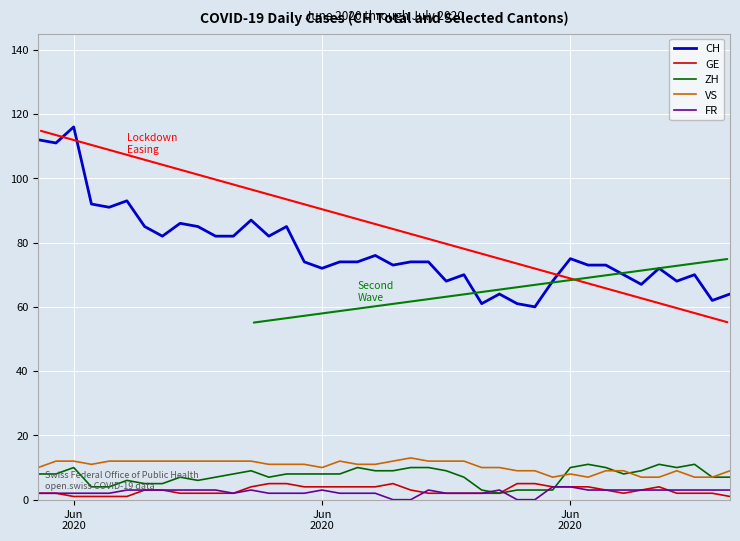

True or false: FR and VS intersect in this chart.

False